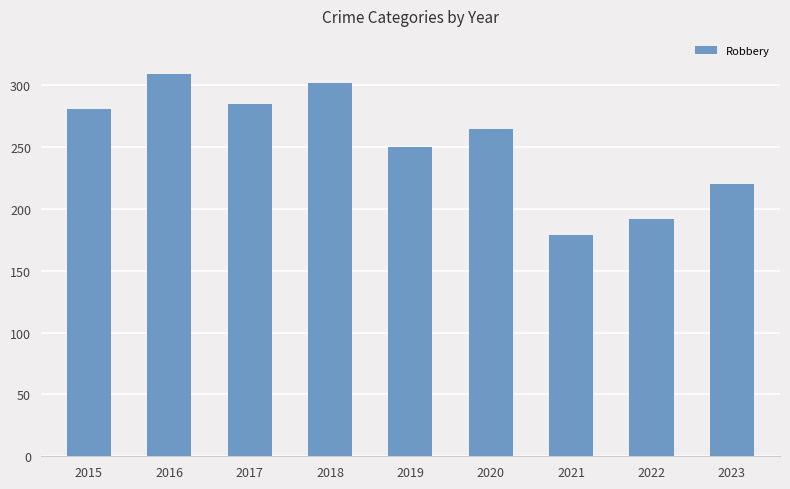

Rank the categories by value from lowest to highest.

2021, 2022, 2023, 2019, 2020, 2015, 2017, 2018, 2016